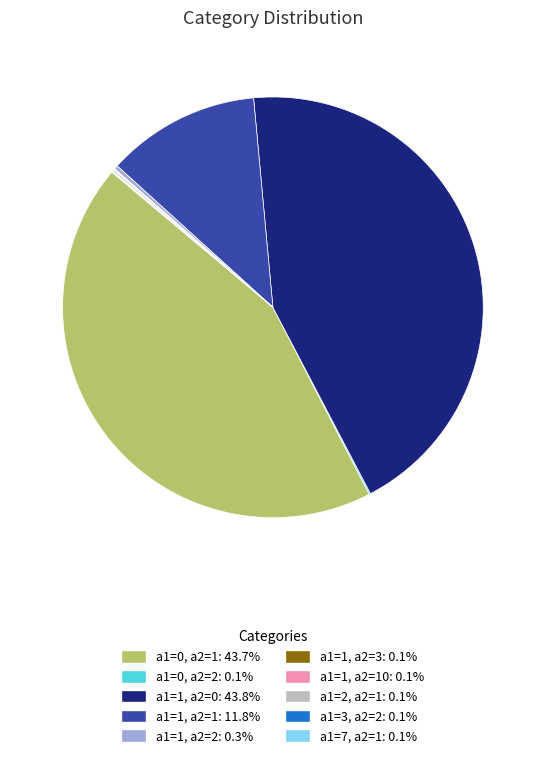

Is there a majority slice in this chart?

No